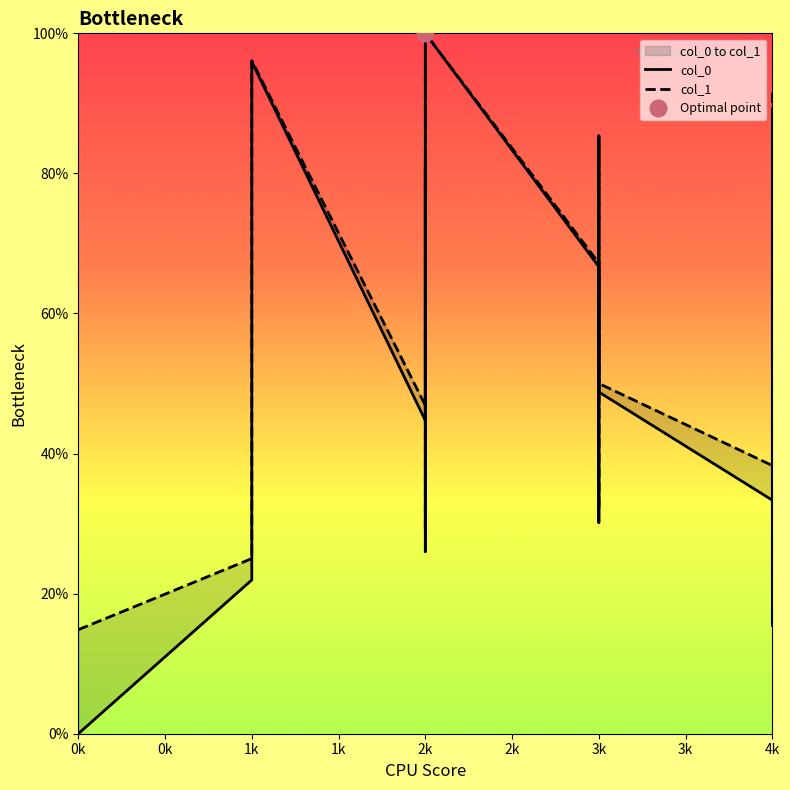

The col_1 series shows 150.7 at 1k. True or false?

False